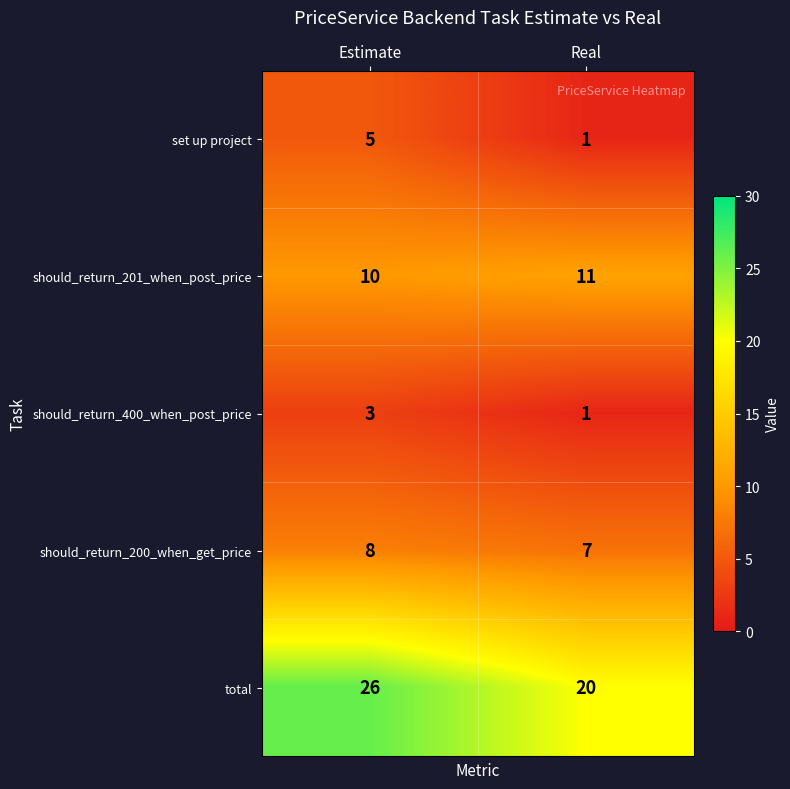

What is the approximate value of total at Real?

20